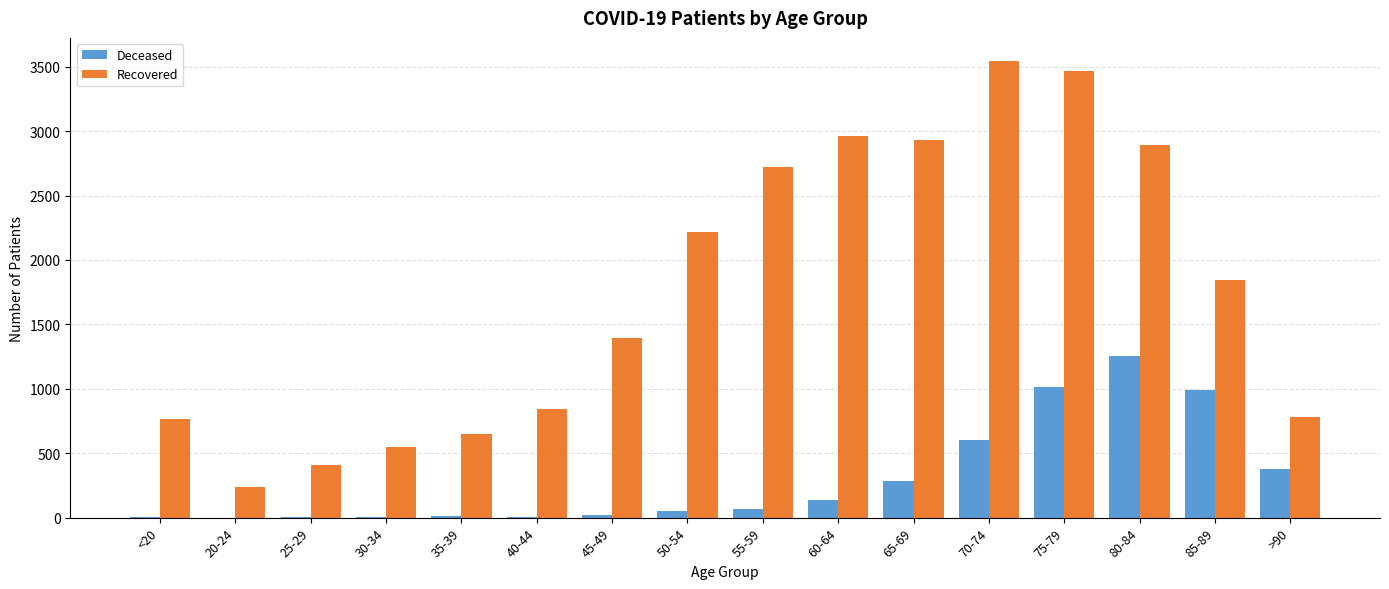

How many groups of bars are there?

16